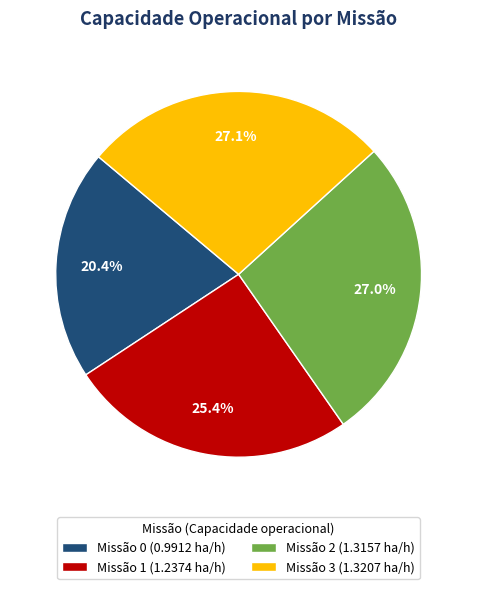

Is there a majority slice in this chart?

No